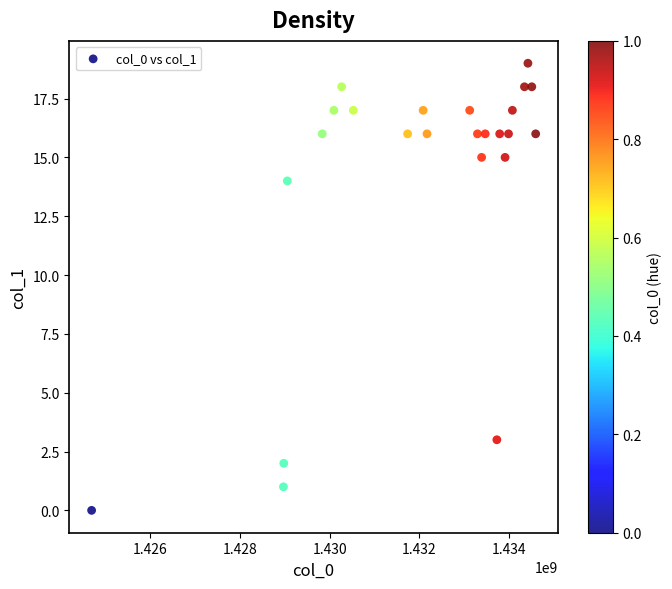

What Y value in the scatter plot is closest to 9?

14